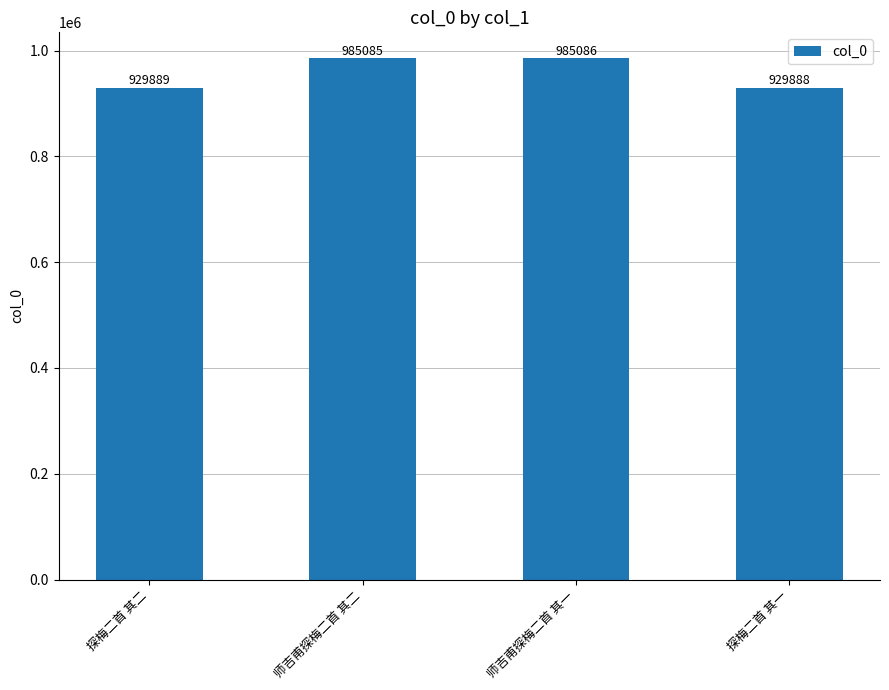

What position from the right is 探梅二首 其二?

4